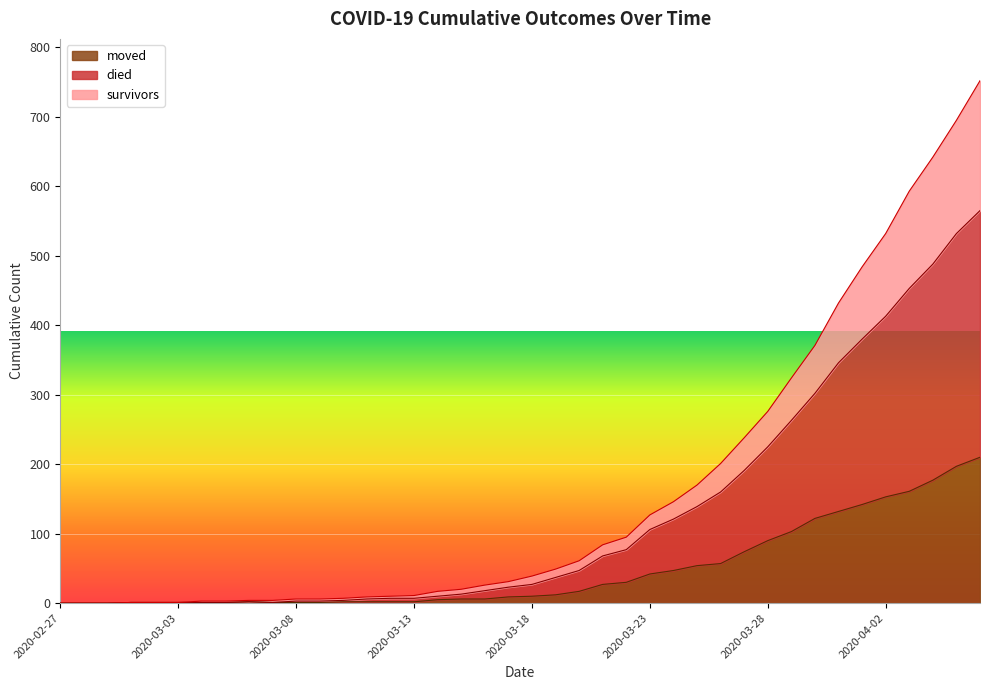

The value of moved at 2020-03-10 is 2. True or false?

True